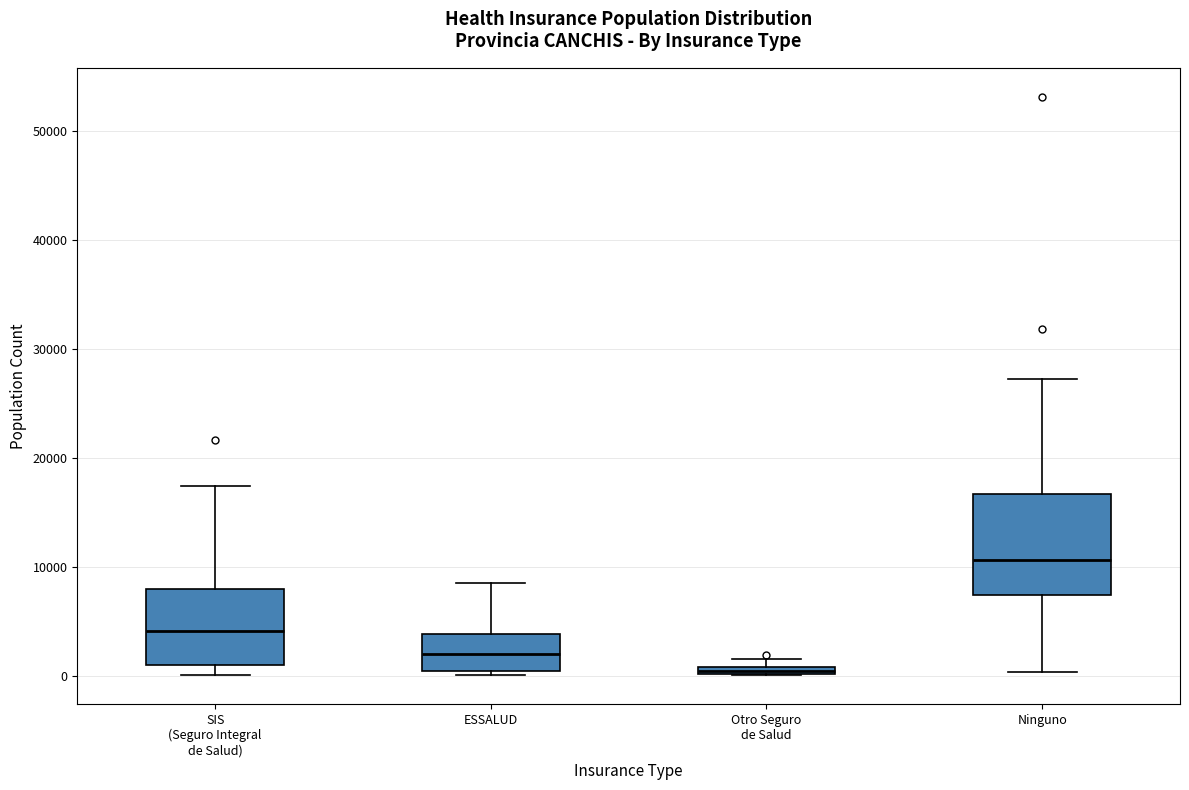

Where does the upper whisker of the box for SIS (Seguro Integral de Salud) end on the y-axis? The values are not printed on the chart, so give them approximately, as read against the axis.

17000